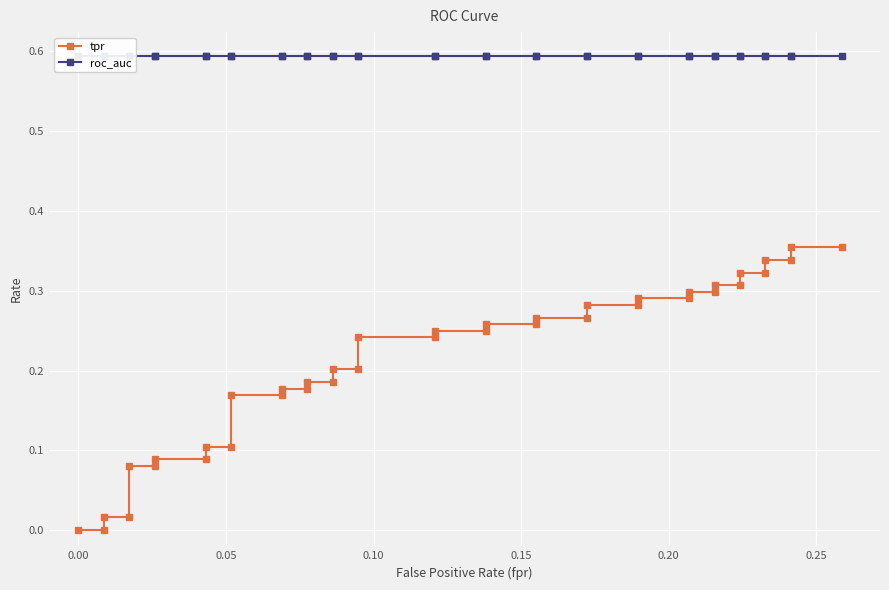

Which series has the widest spread of values?

tpr